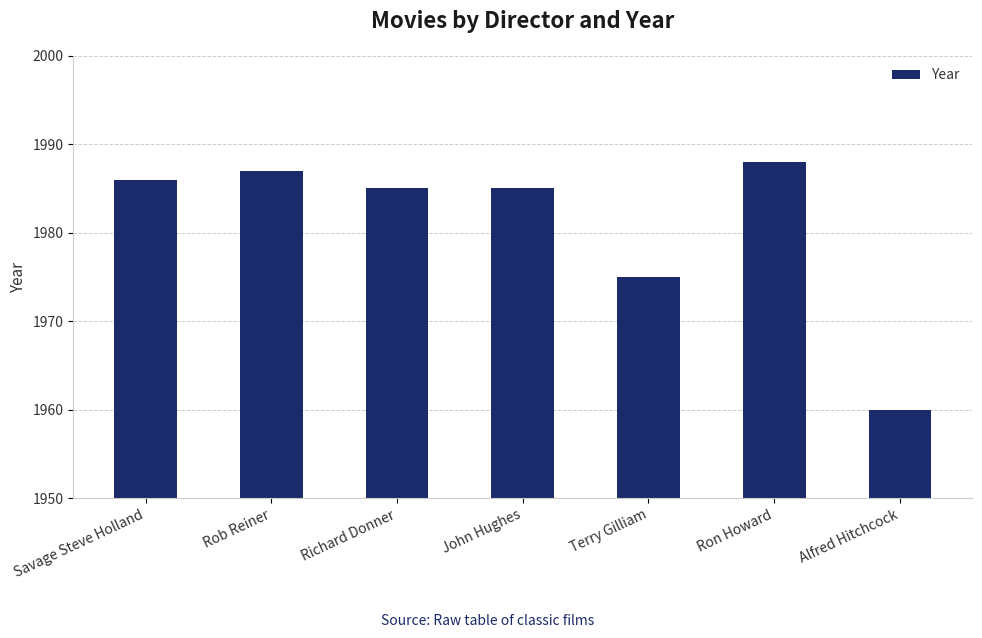

The chart shows a value of 719 at Savage Steve Holland. True or false?

False